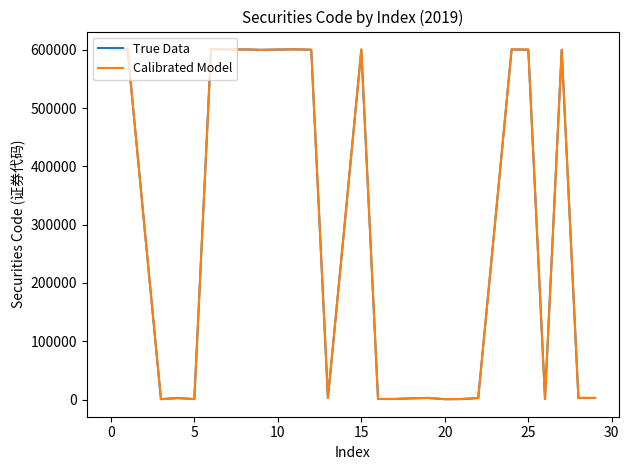

What is the highest value of the Calibrated Model series?

601265